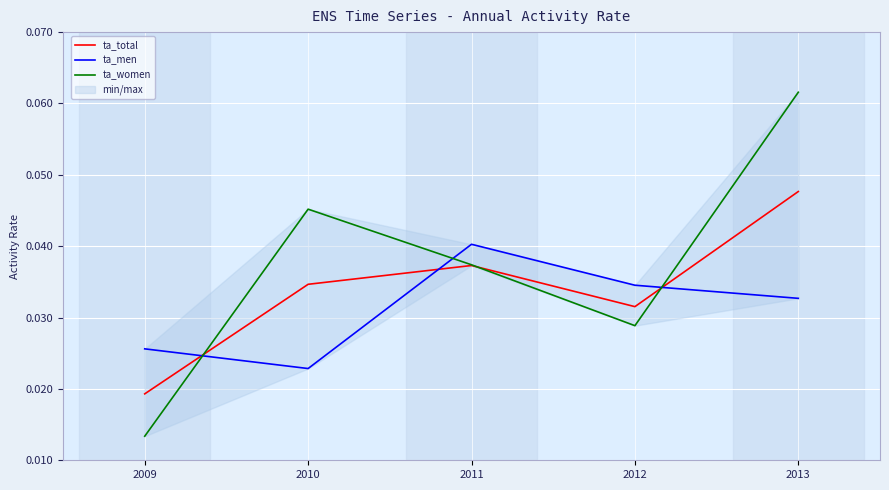

Which series has the largest range (max minus min)?

ta_women